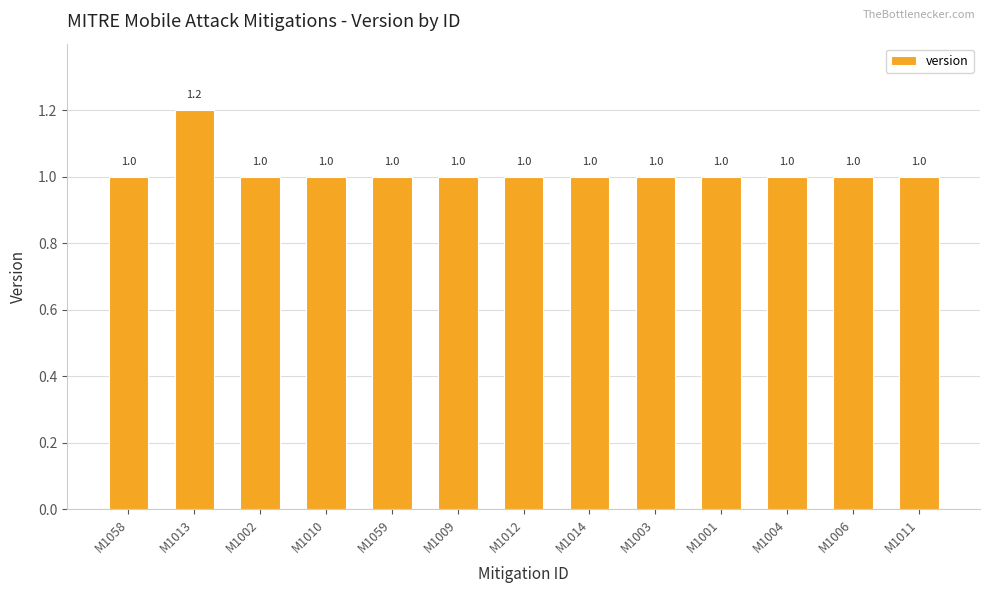

Reading right to left, what are all the values shown in this chart?

1.0	1.0	1.0	1.0	1.0	1.0	1.0	1.0	1.0	1.0	1.0	1.2	1.0